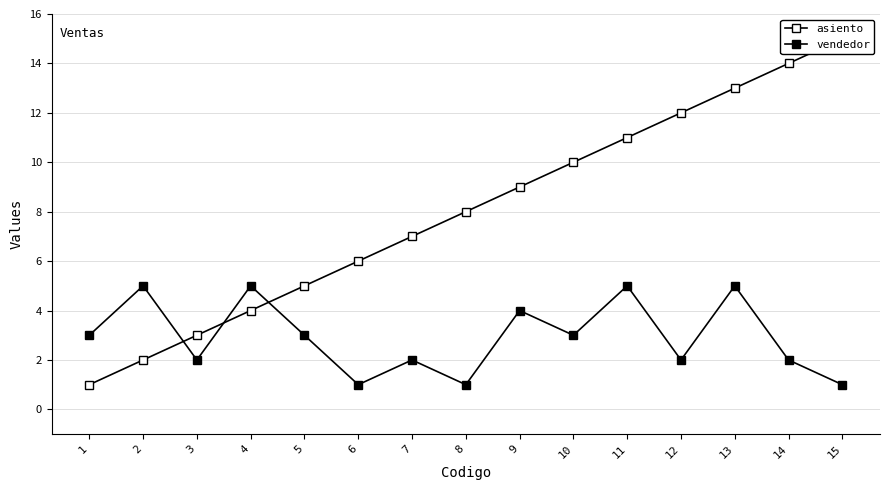

How many distinct data groups are displayed?

2